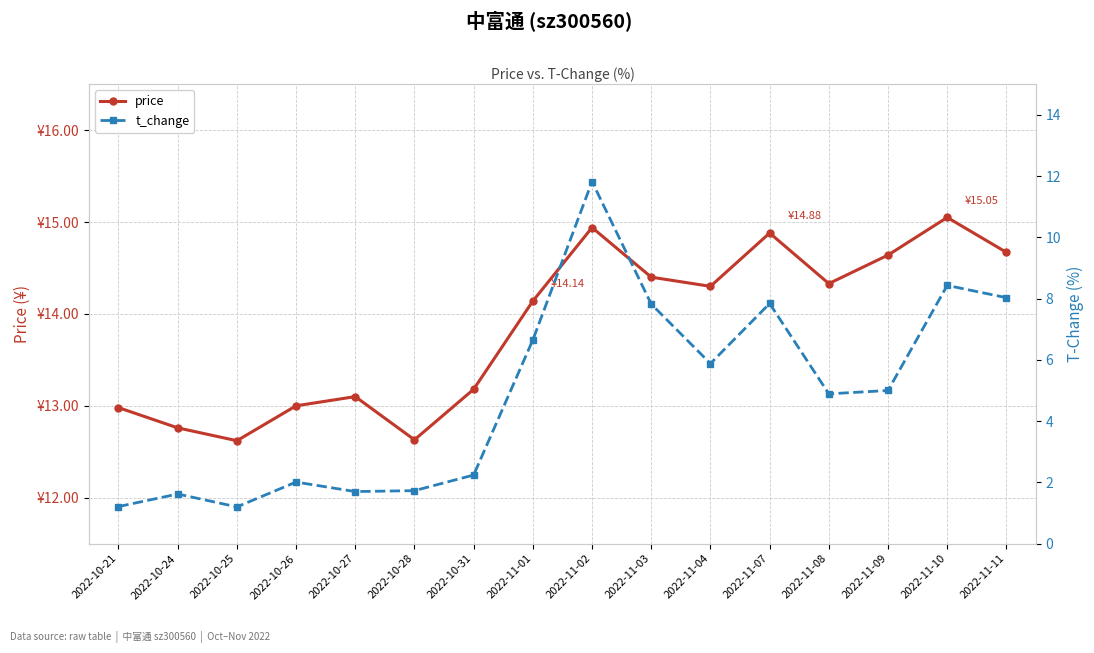

How many categories are shown in the chart?

16